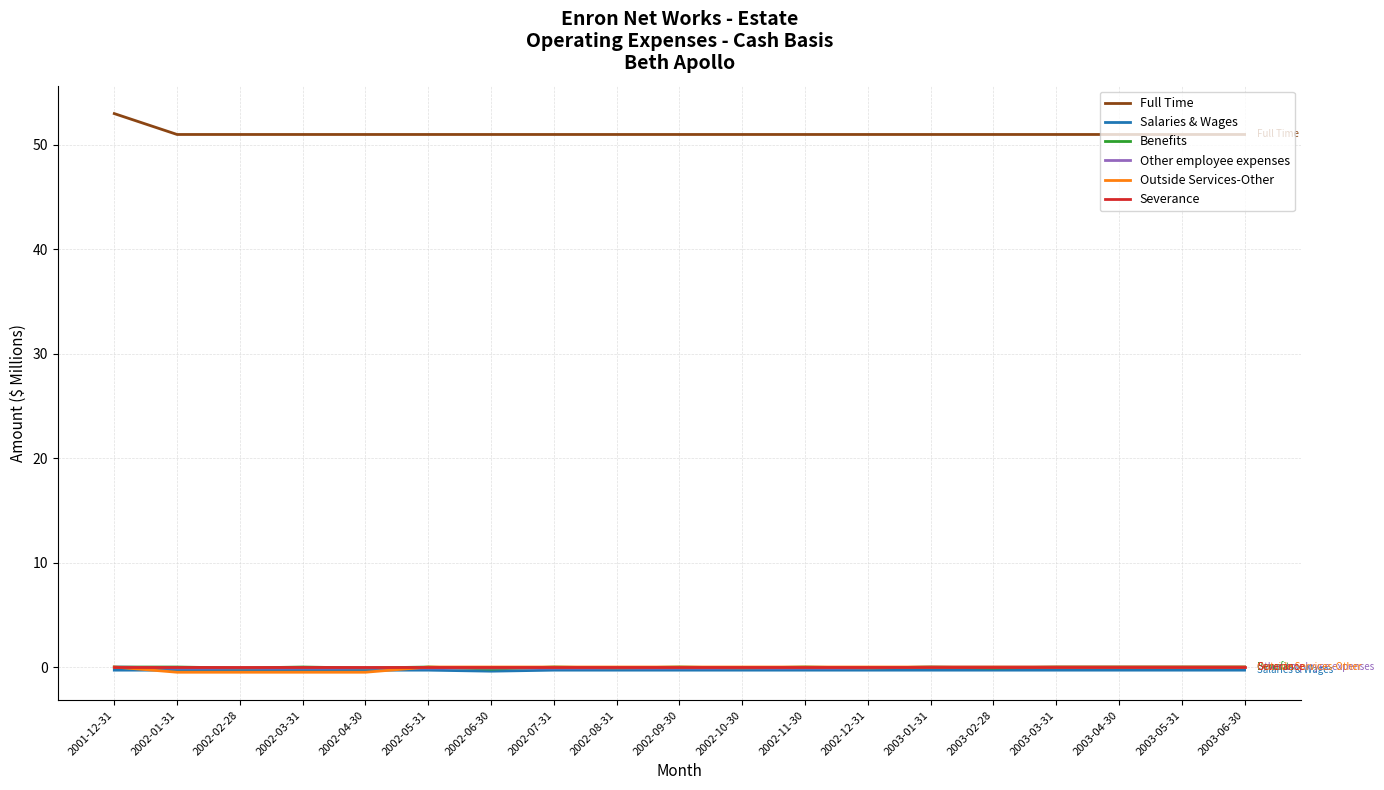

True or false: Benefits and Full Time cross at least once.

False